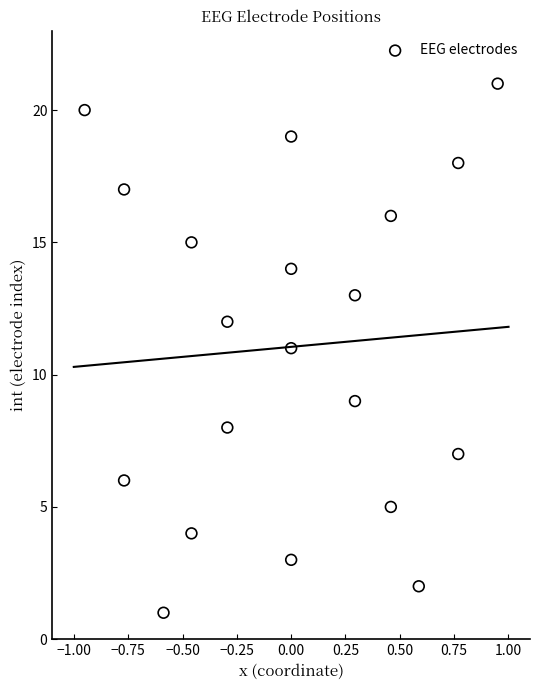

What is the range of Y values (max minus min)?

20